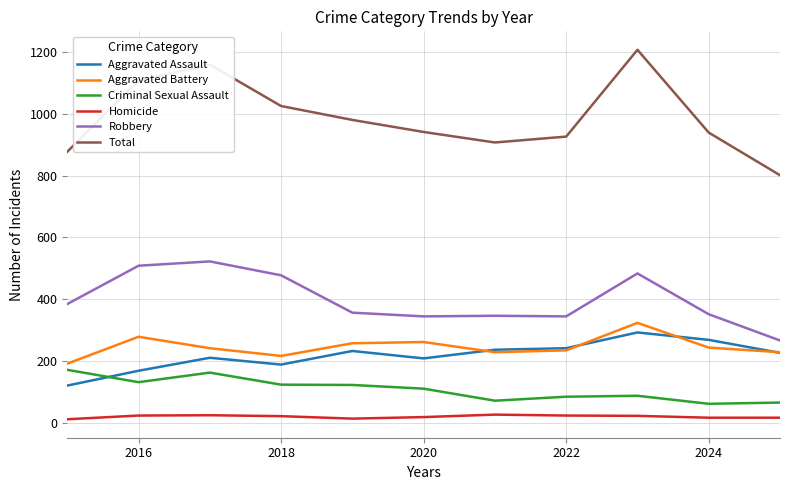

Which series has the largest range (max minus min)?

Total